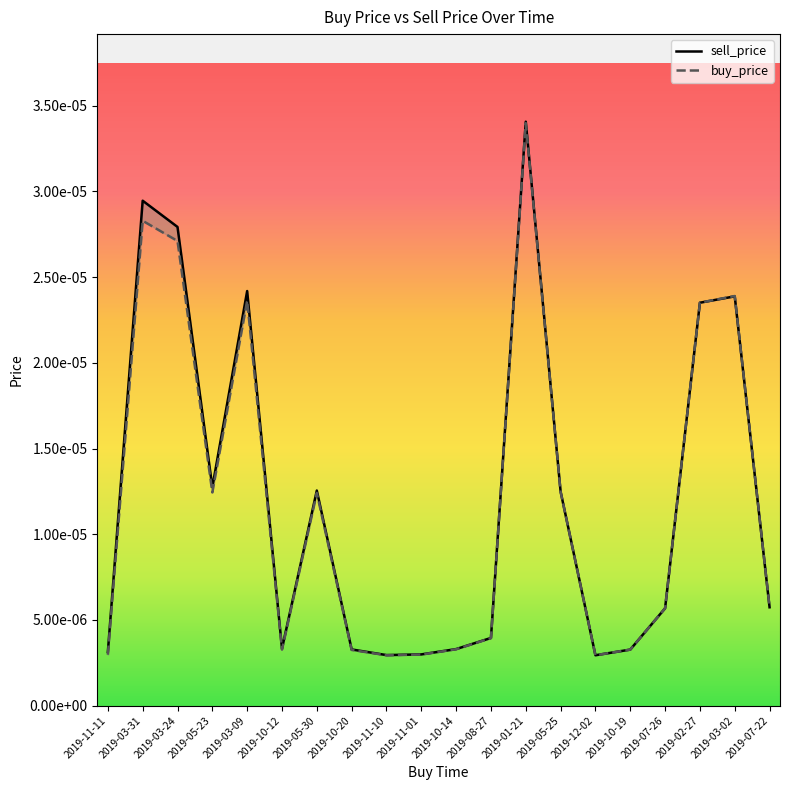

How many lines are shown in the chart?

2